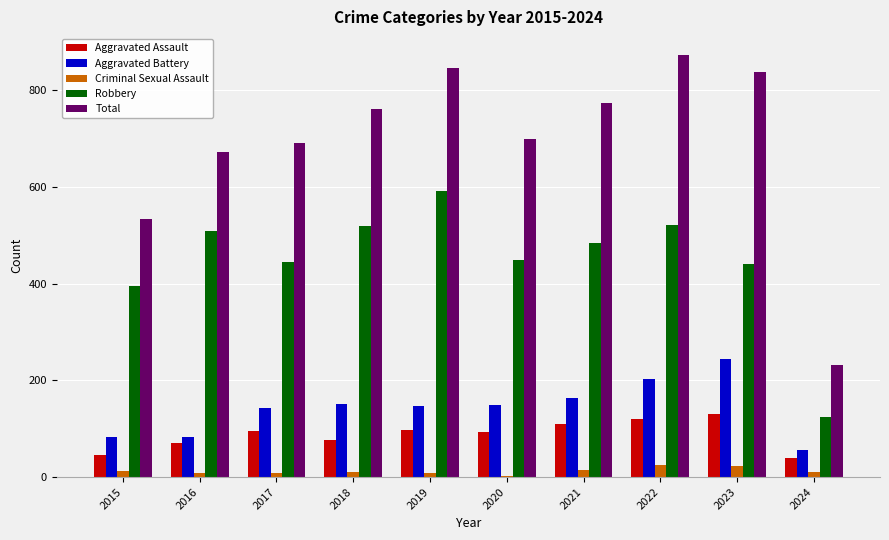

Is the value of Total at 2019 greater than the value of Robbery at 2020?

Yes